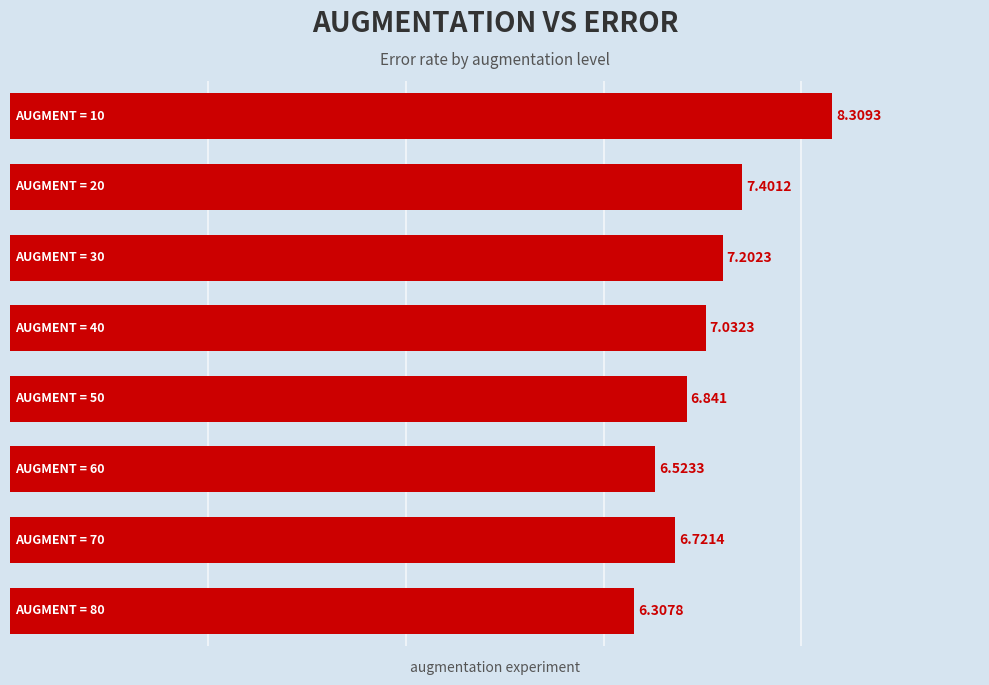

What is the sum of all values?

56.3